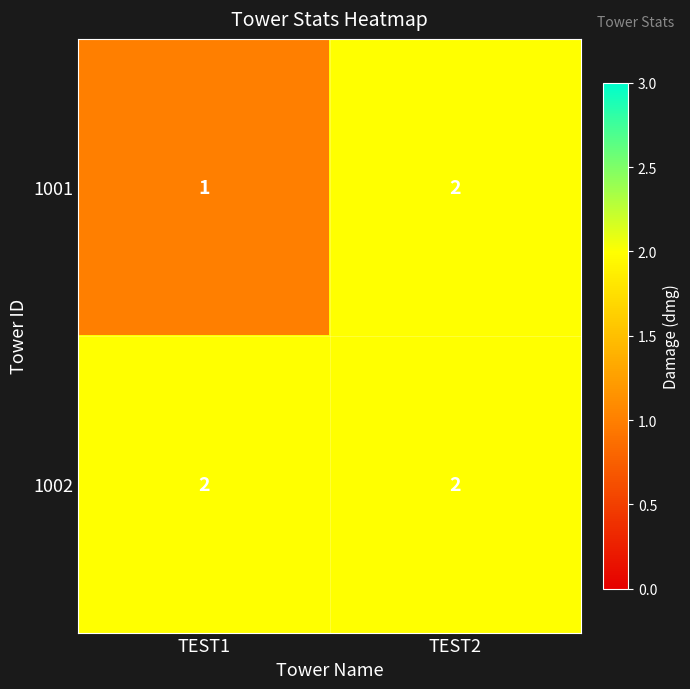

What is the sum of all 1001 values?

3